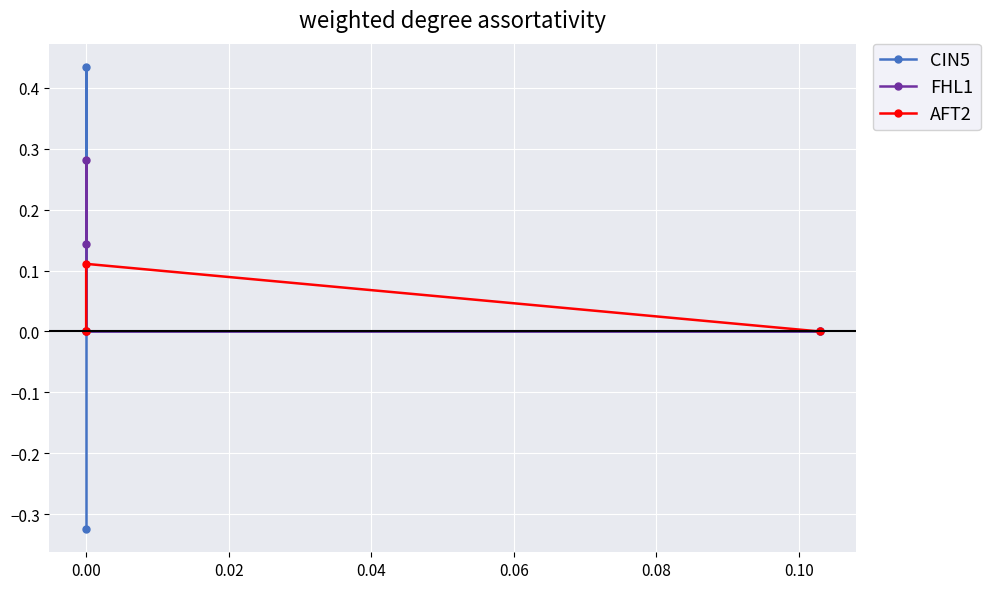

How many intersections are there between CIN5 and AFT2?

2